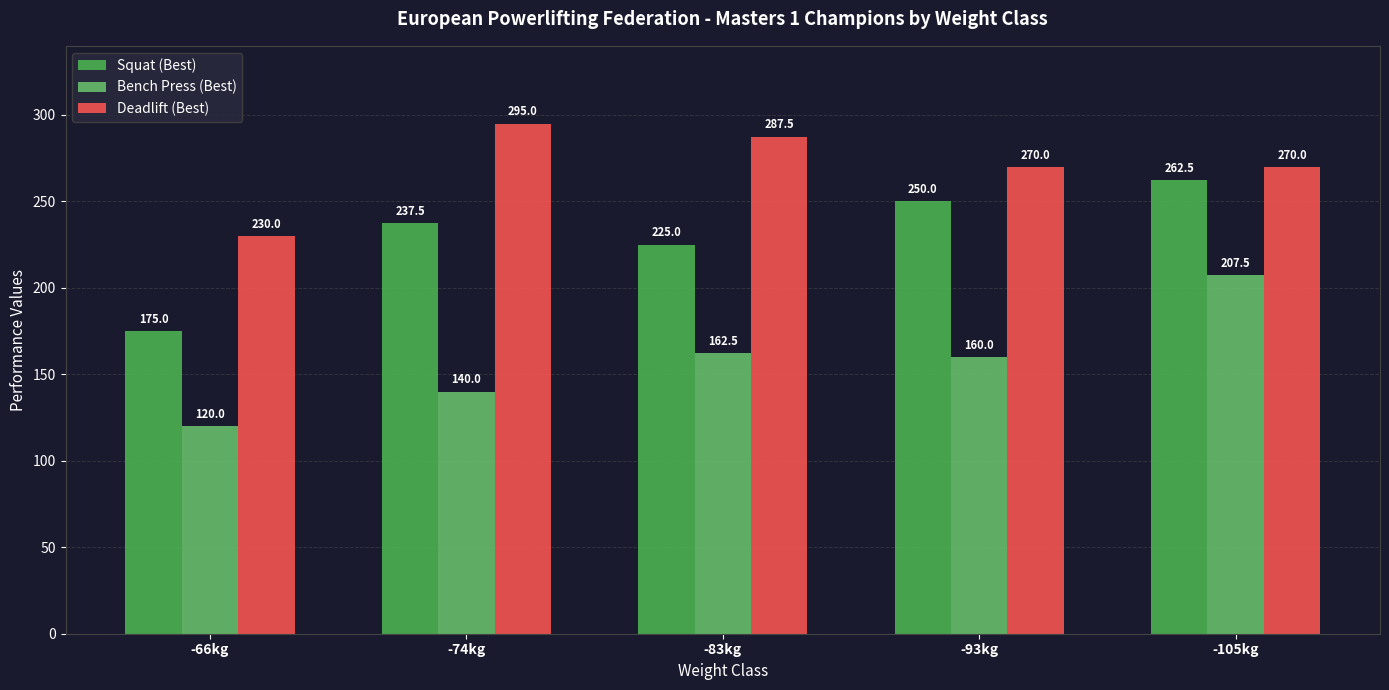

What is the highest value of the Deadlift (Best) series?

295.0